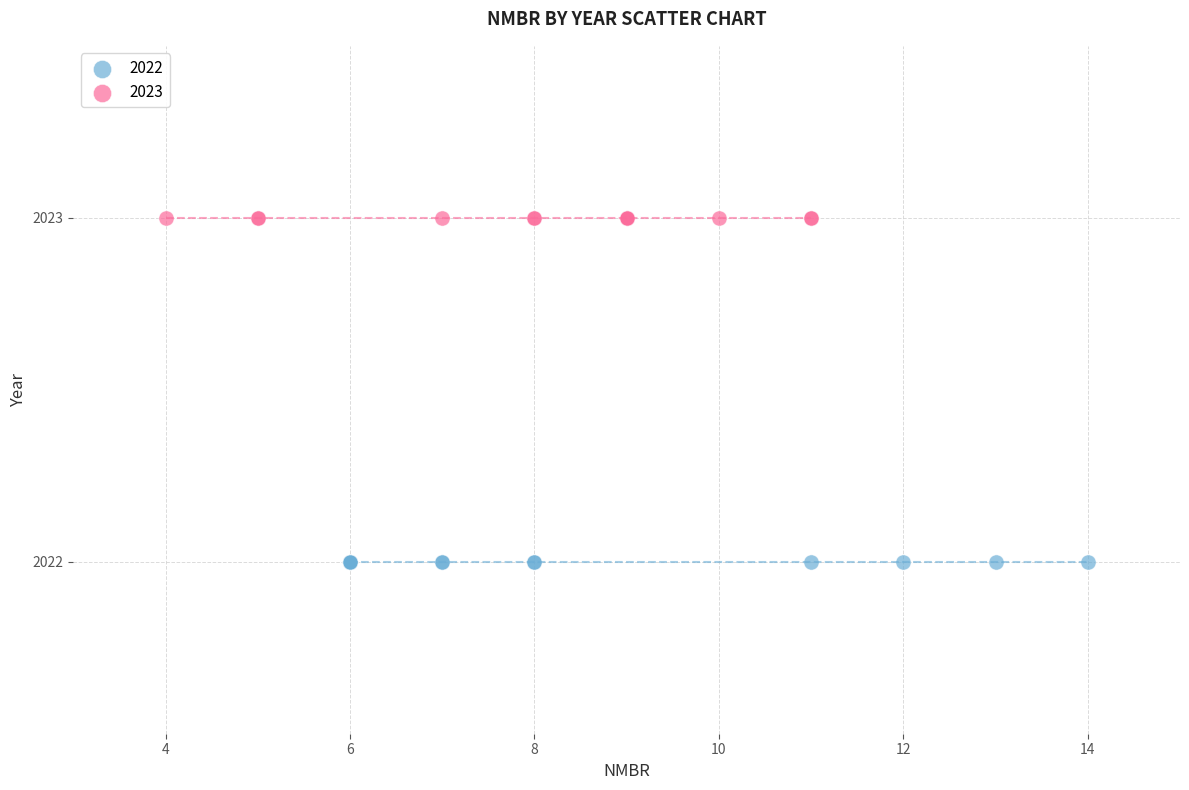

Which series reaches the minimum Y coordinate?

2022